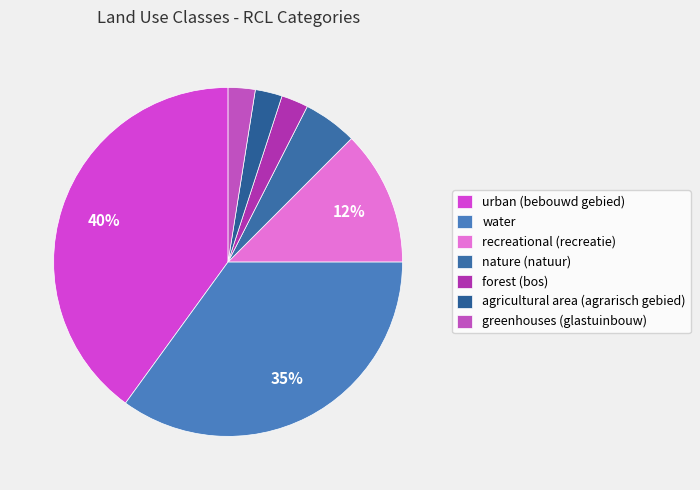

Rank the categories by value from highest to lowest.

urban (bebouwd gebied), water, recreational (recreatie), nature (natuur), forest (bos), agricultural area (agrarisch gebied), greenhouses (glastuinbouw)